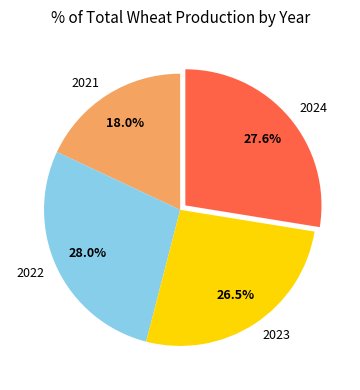

Is there a majority slice in this chart?

No